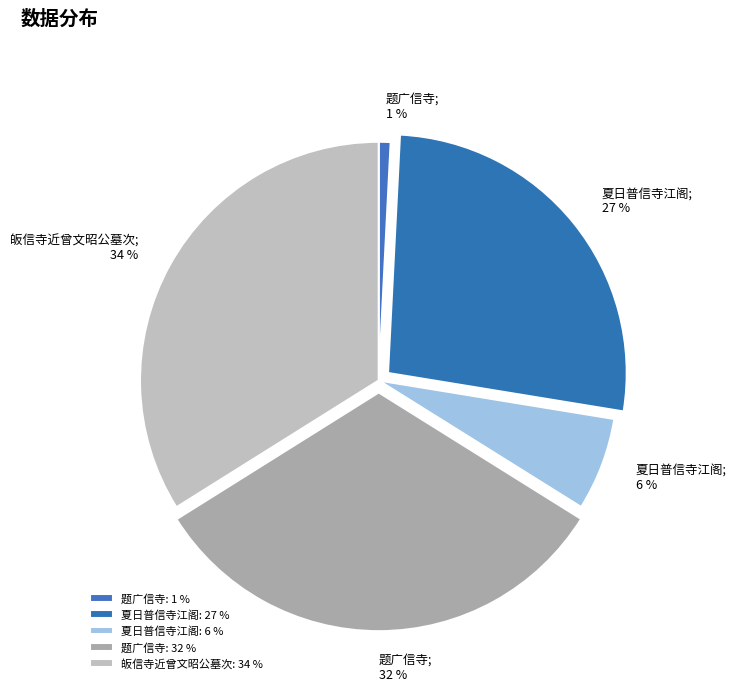

How many slices are in this pie chart?

5